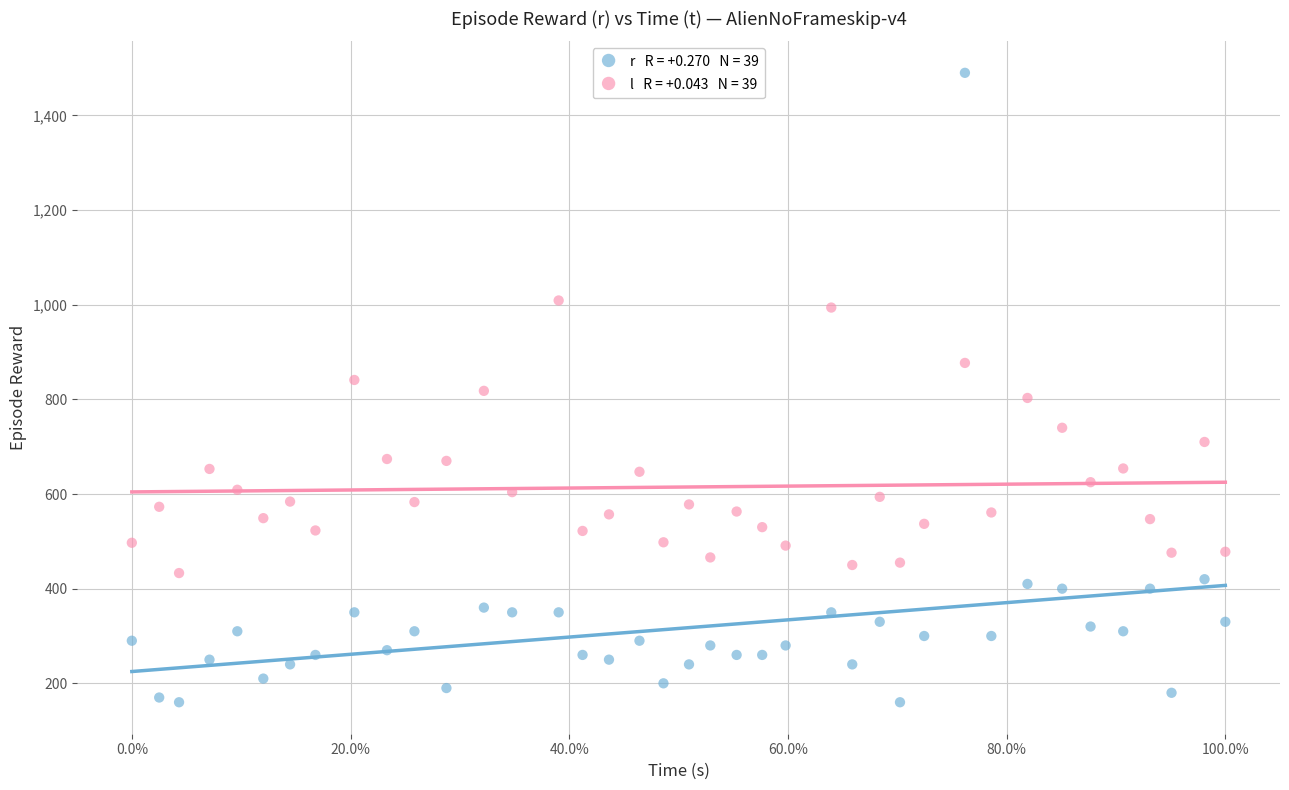

Across all data points, what is the range of Y values (max minus min)?

1330